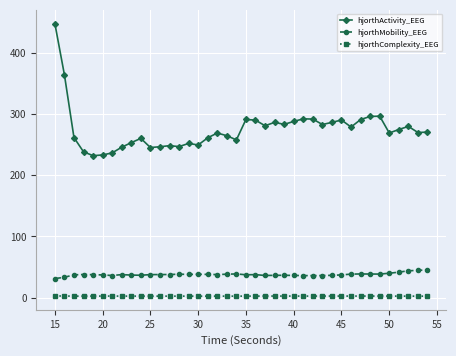

Which series has the largest range (max minus min)?

hjorthActivity_EEG